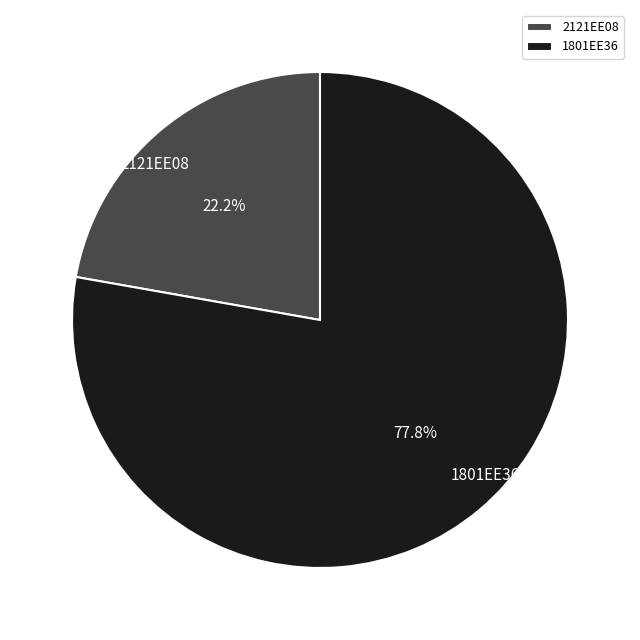

What percentage is the 1801EE36 slice, to the nearest percent?

78%